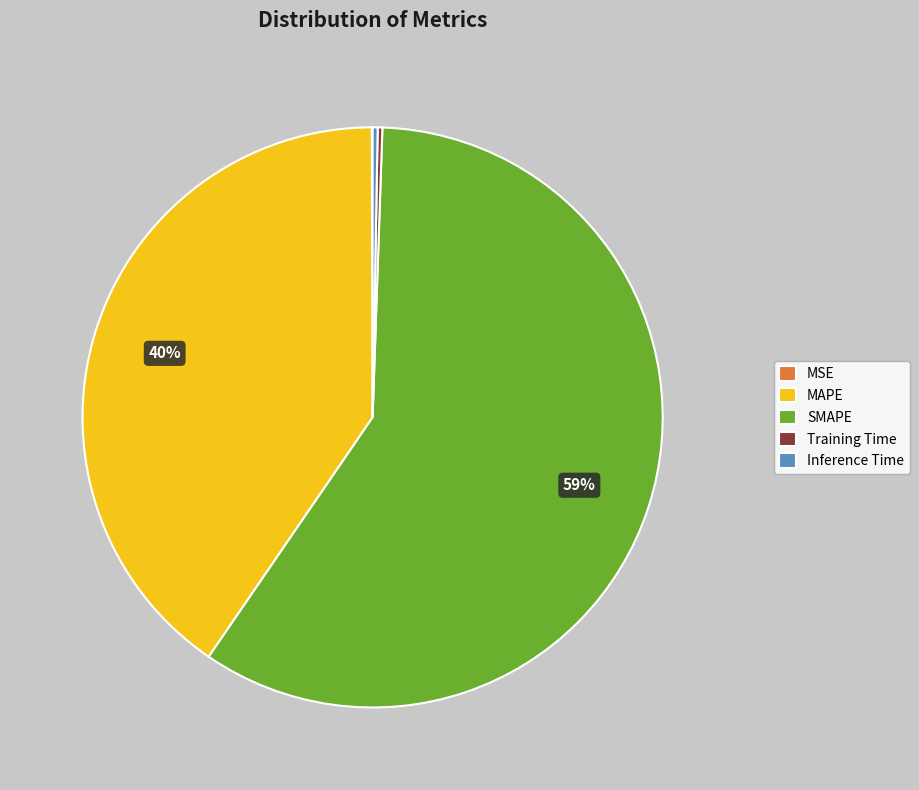

The MAPE slice represents 51% of the pie. True or false?

False